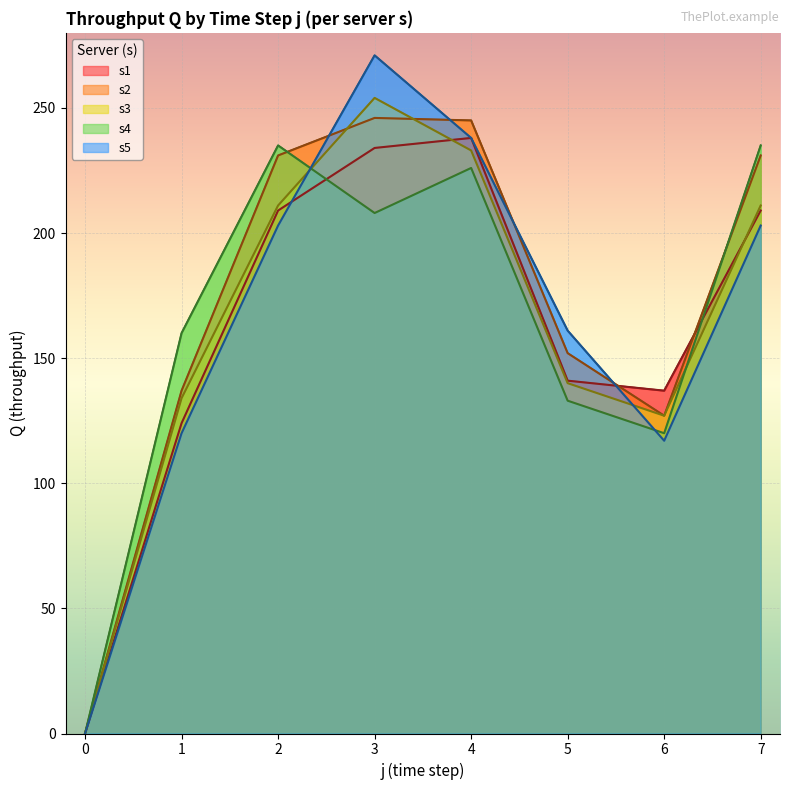

What is the value of the s5 point at the 2nd from the left?

120